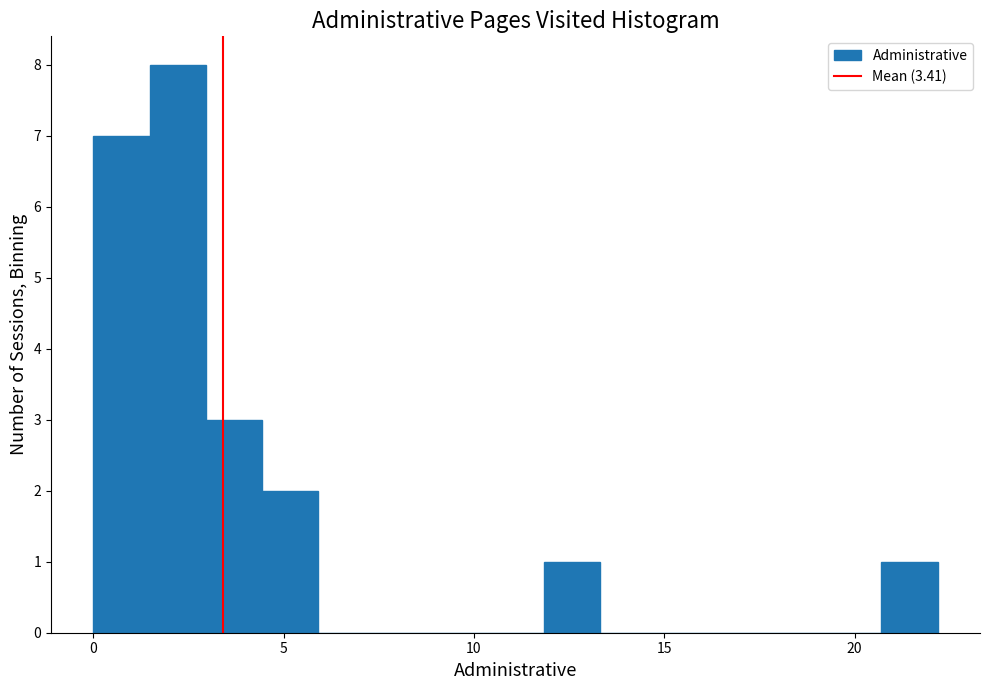

Around what value on the x-axis is the tallest bar? Give the approximate position of its centre, as read against the axis.

2.0